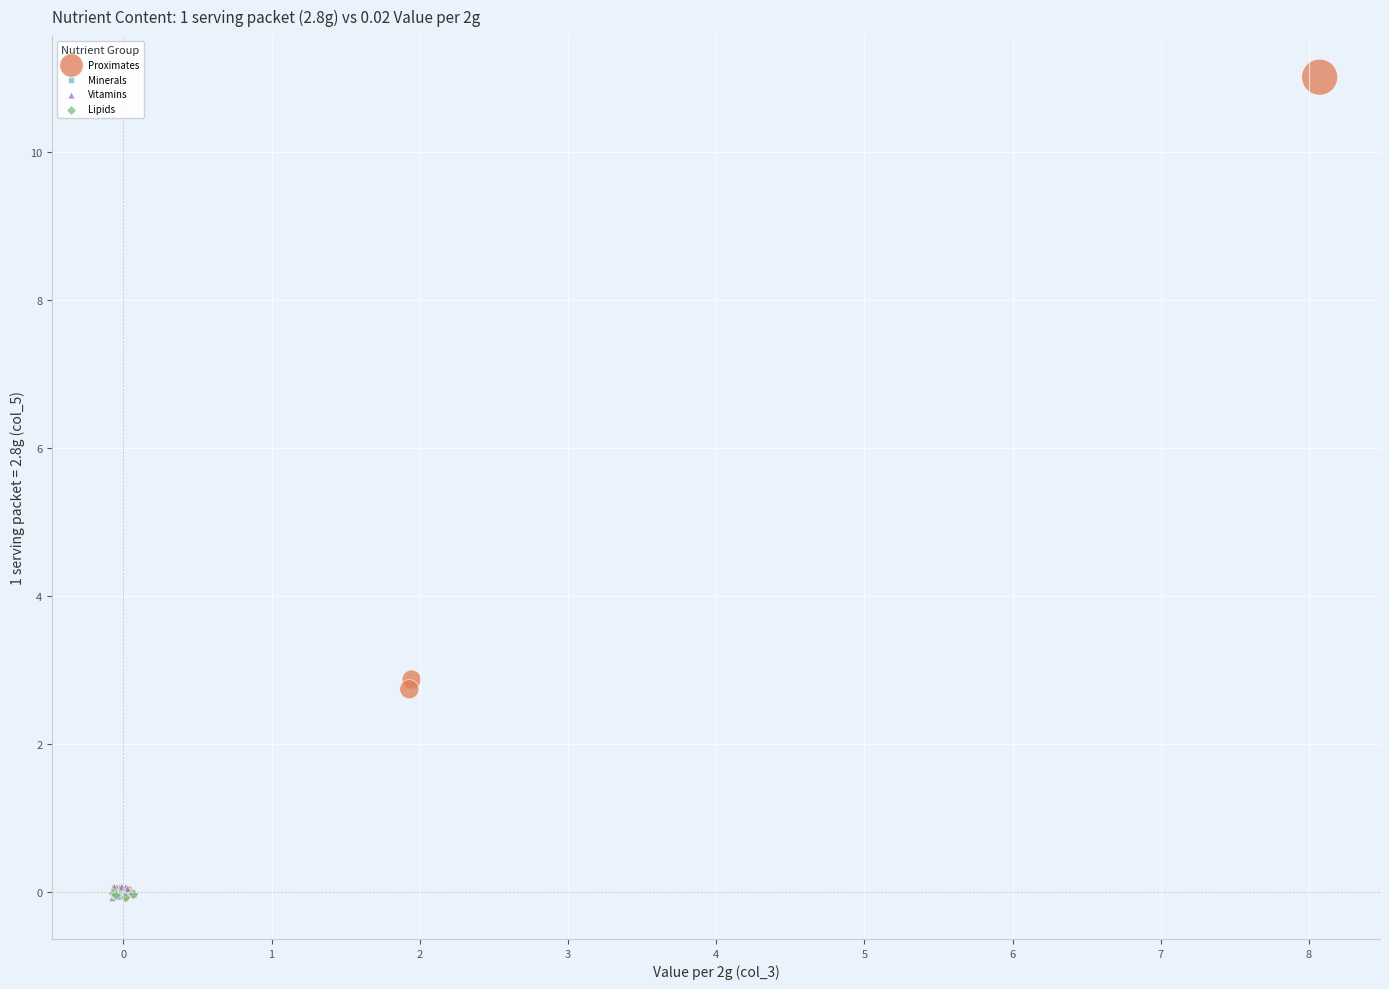

Which series contains the highest Y value?

Proximates